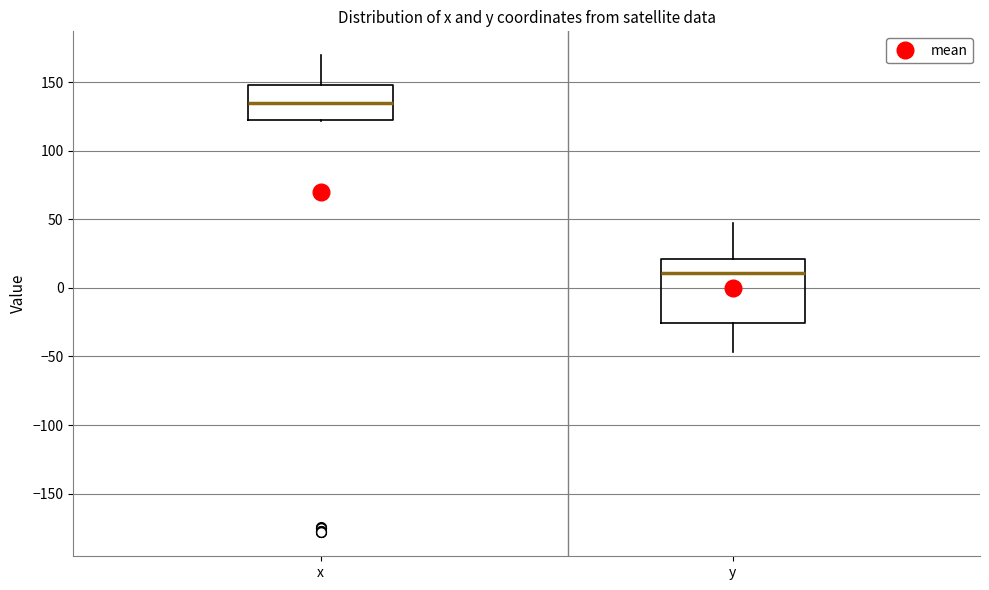

Which box has the highest median line?

x